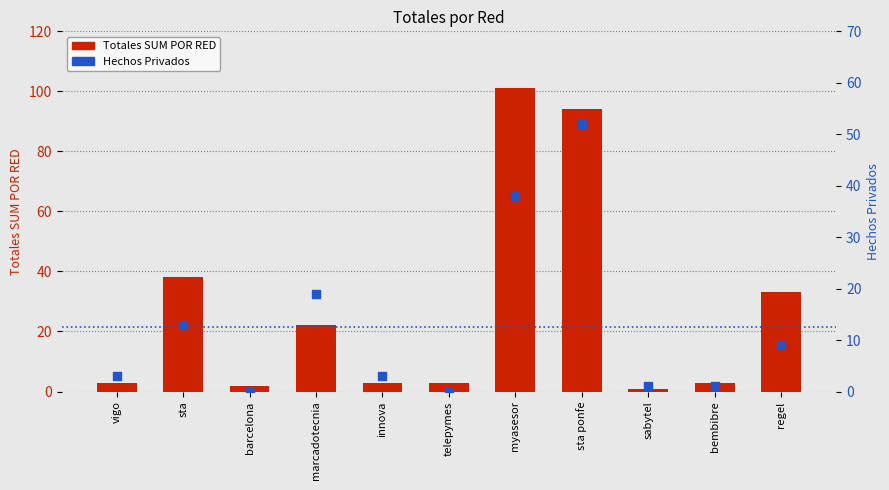

What are all the series names shown in the legend?

Totales SUM POR RED, Hechos Privados